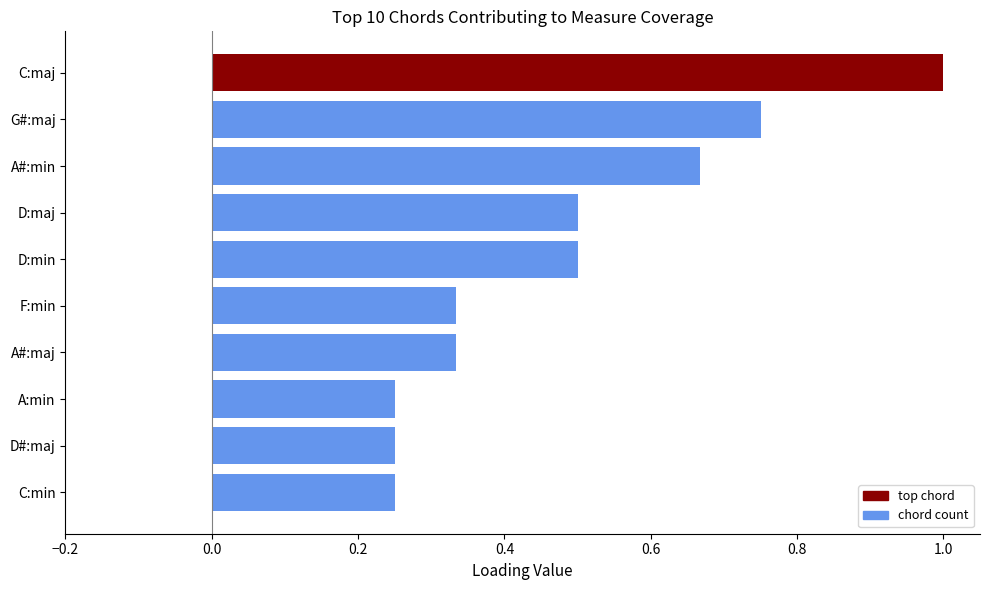

What is the greatest value displayed?

1.0